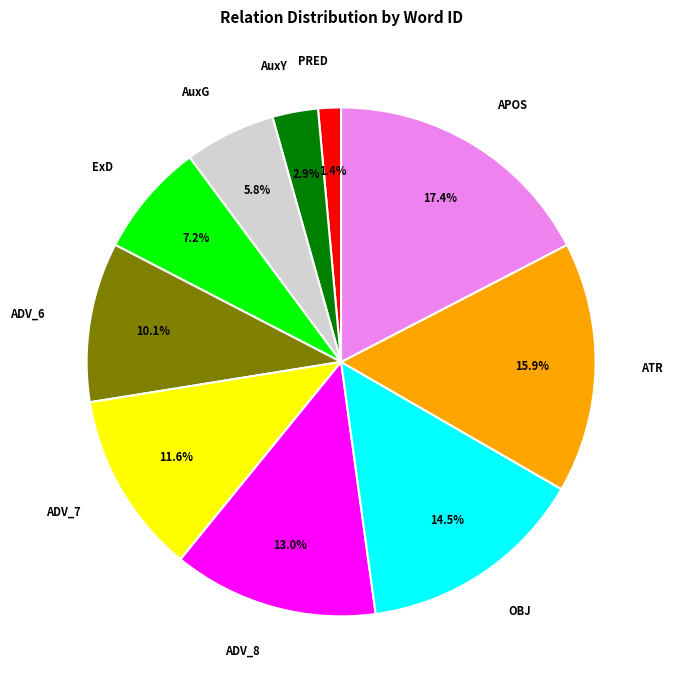

Combined, do ADV_7 and ExD account for over 50%?

No